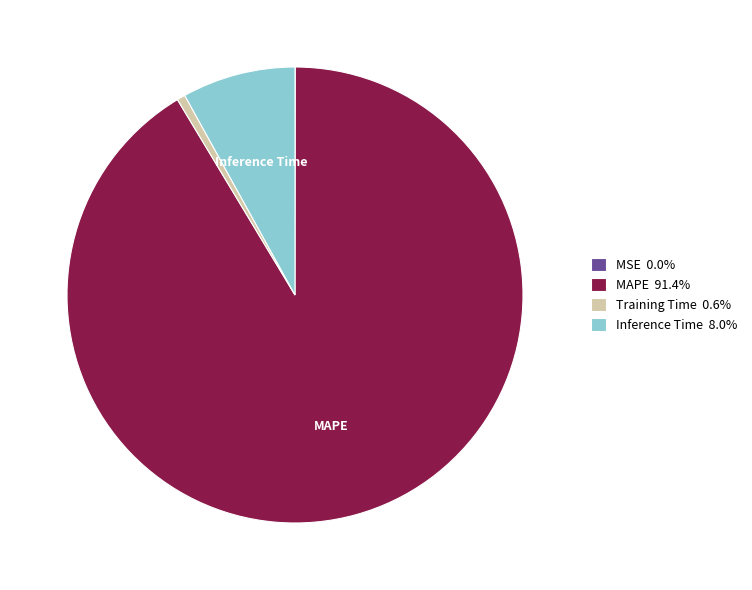

Is the sum of MAPE 91.4% and Training Time 0.6% greater than half?

Yes